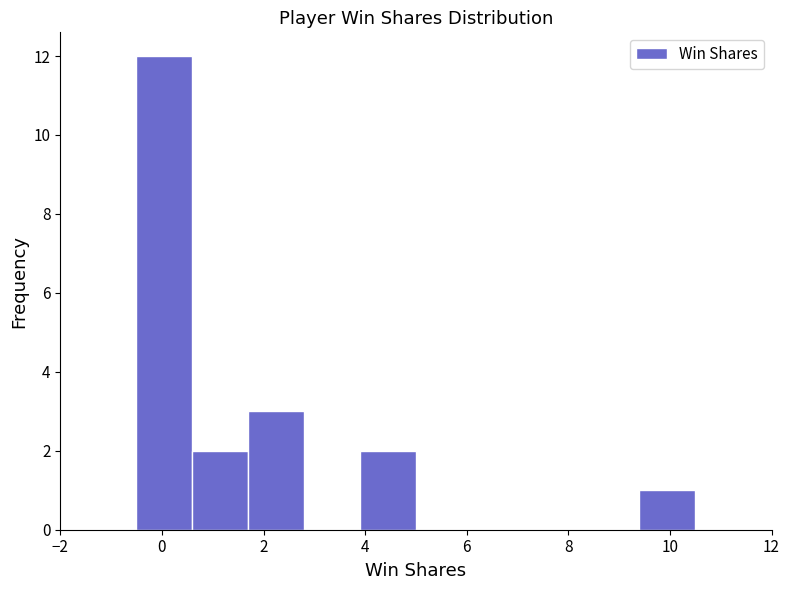

Reading left to right, transcribe this chart: for each bar, give the range it covers on the x-axis and its height. Neither the bar edges nor the heights are printed on the chart, so give them approximately, as read against the axes.

-0.5 to 0.6: 12
0.6 to 1.7: 2
1.7 to 2.8: 3
2.8 to 3.9: 0
3.9 to 5.0: 2
5.0 to 6.1: 0
6.1 to 7.2: 0
7.2 to 8.3: 0
8.3 to 9.4: 0
9.4 to 10.5: 1